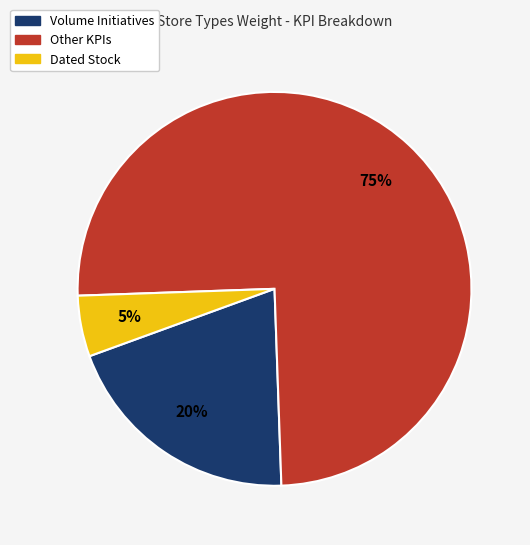

Which slice is the largest?

Other KPIs